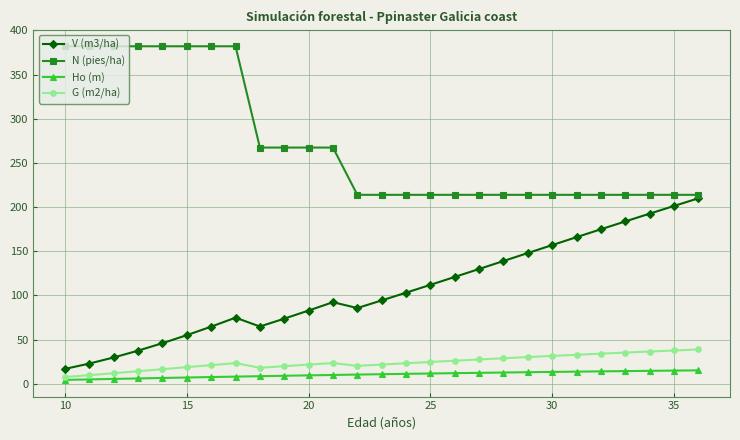

Rank the series by their maximum value, from lowest to highest.

Ho (m), G (m2/ha), V (m3/ha), N (pies/ha)